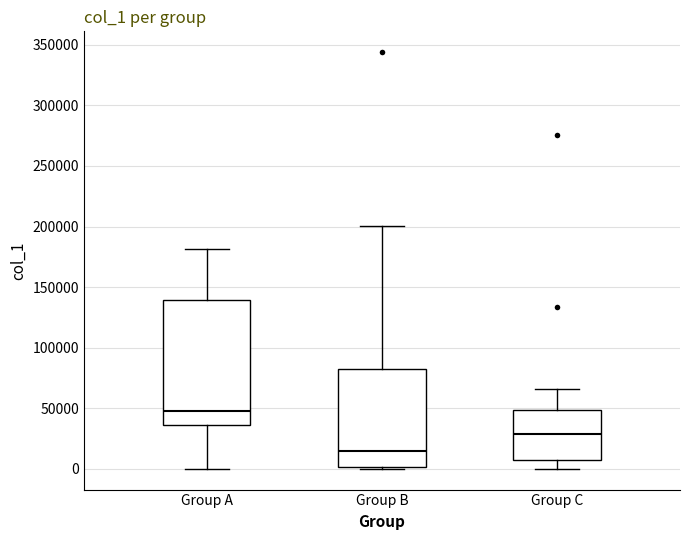

Where does the lower whisker of the box for Group C end on the y-axis? The values are not printed on the chart, so give them approximately, as read against the axis.

0